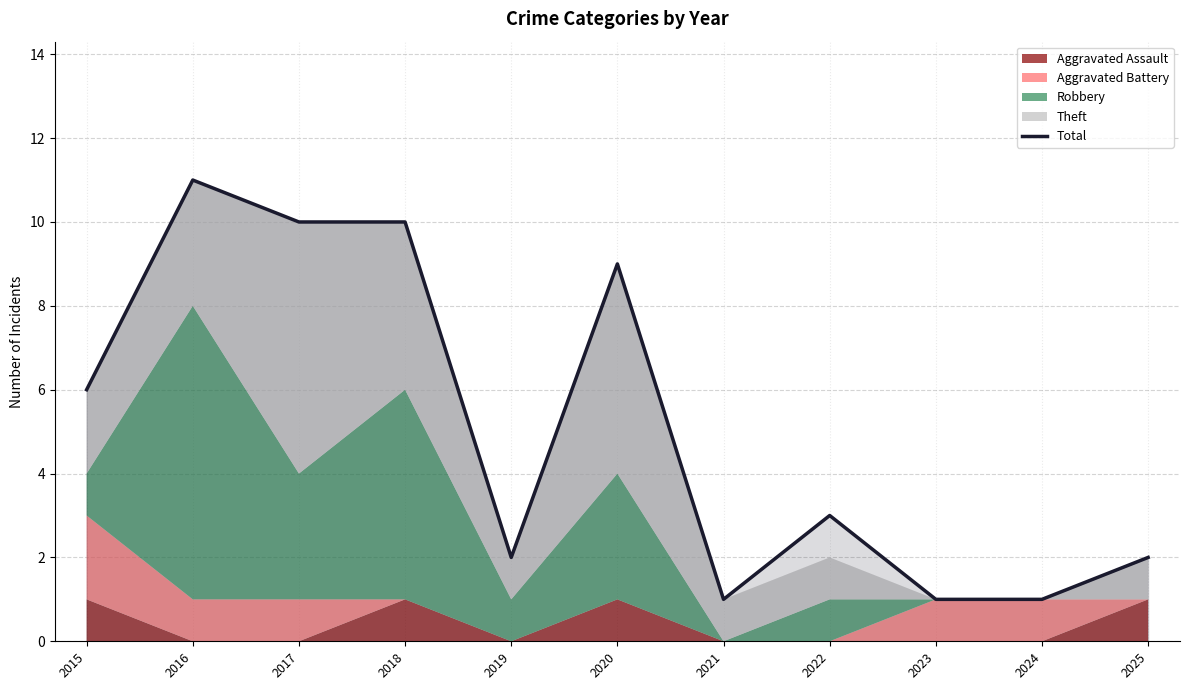

What is the smallest value displayed?

1